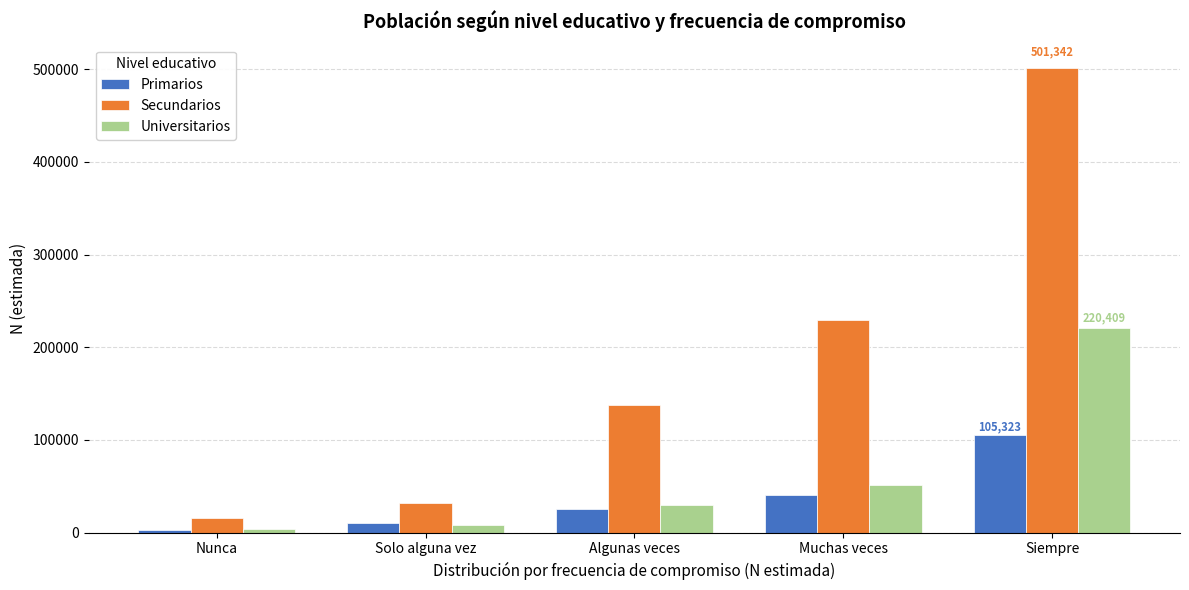

Reading left to right, list all the values displayed in this chart.

Primarios: 3239	10172	25013	40271	105323
Secundarios: 15417	31622	137396	229795	501342
Universitarios: 3893	8648	29927	51357	220409